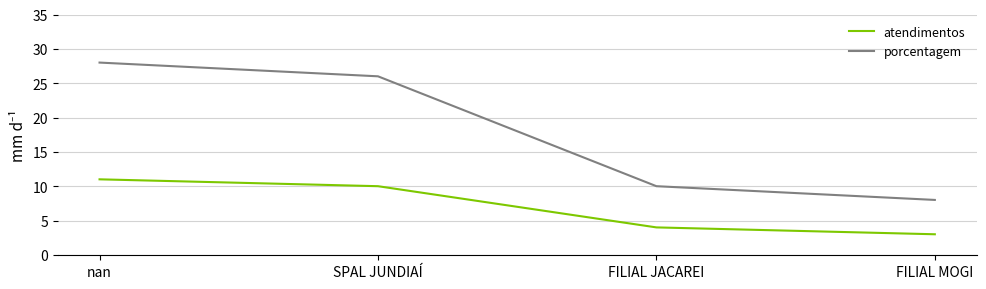

What position from the right is FILIAL JACAREI?

2